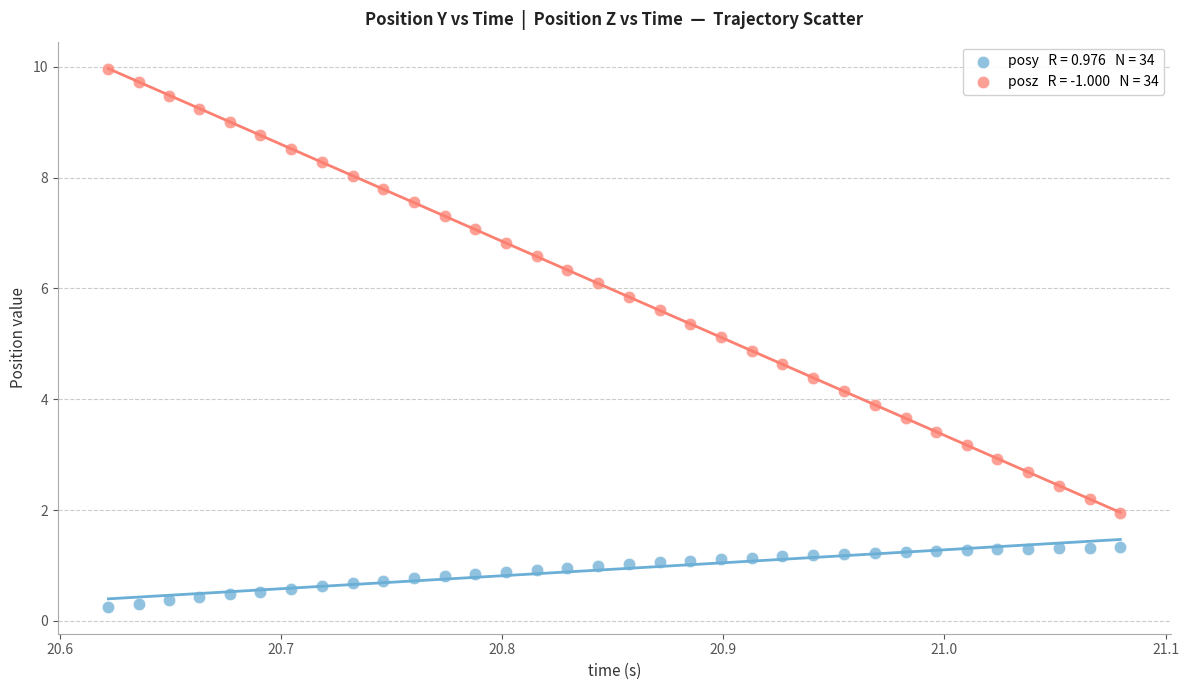

Across all data points, what is the range of X values (max minus min)?

0.5